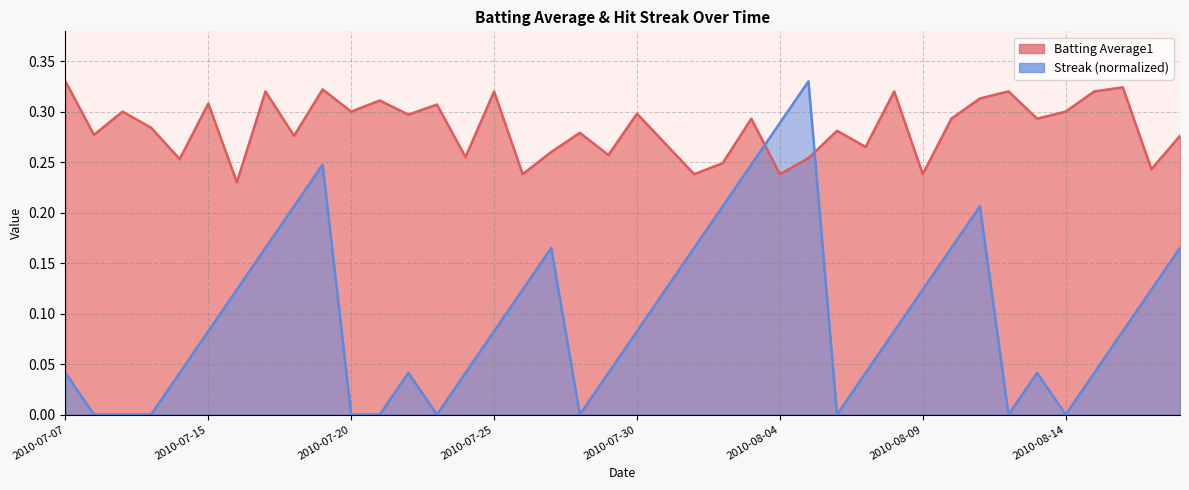

Which series ends up on top after the final intersection of Streak and Batting Average1?

Batting Average1